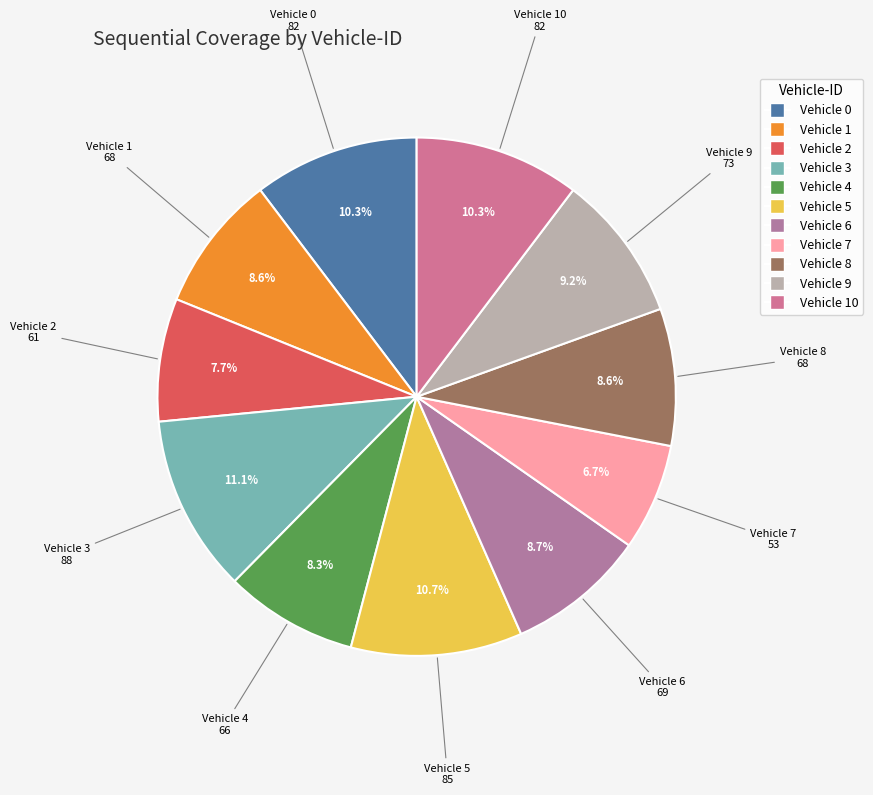

Which has a higher value, Vehicle 9 or Vehicle 10?

Vehicle 10